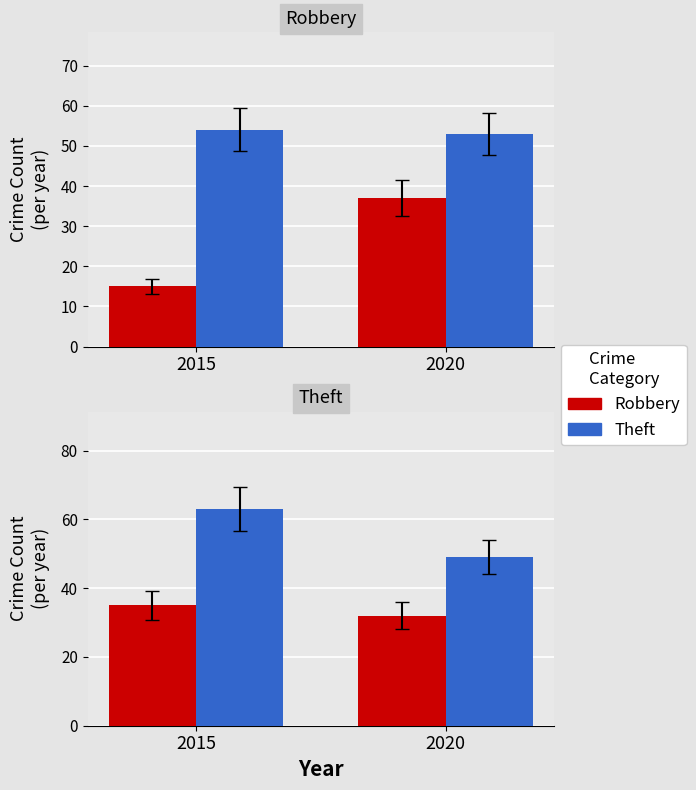

What is the spread (max minus min) of values at 2015?

28